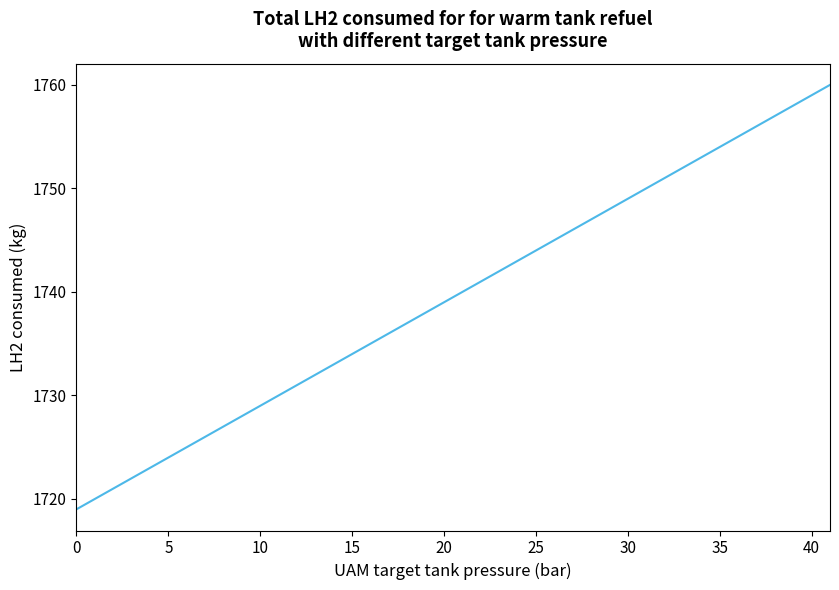

What is the greatest value displayed?

1760